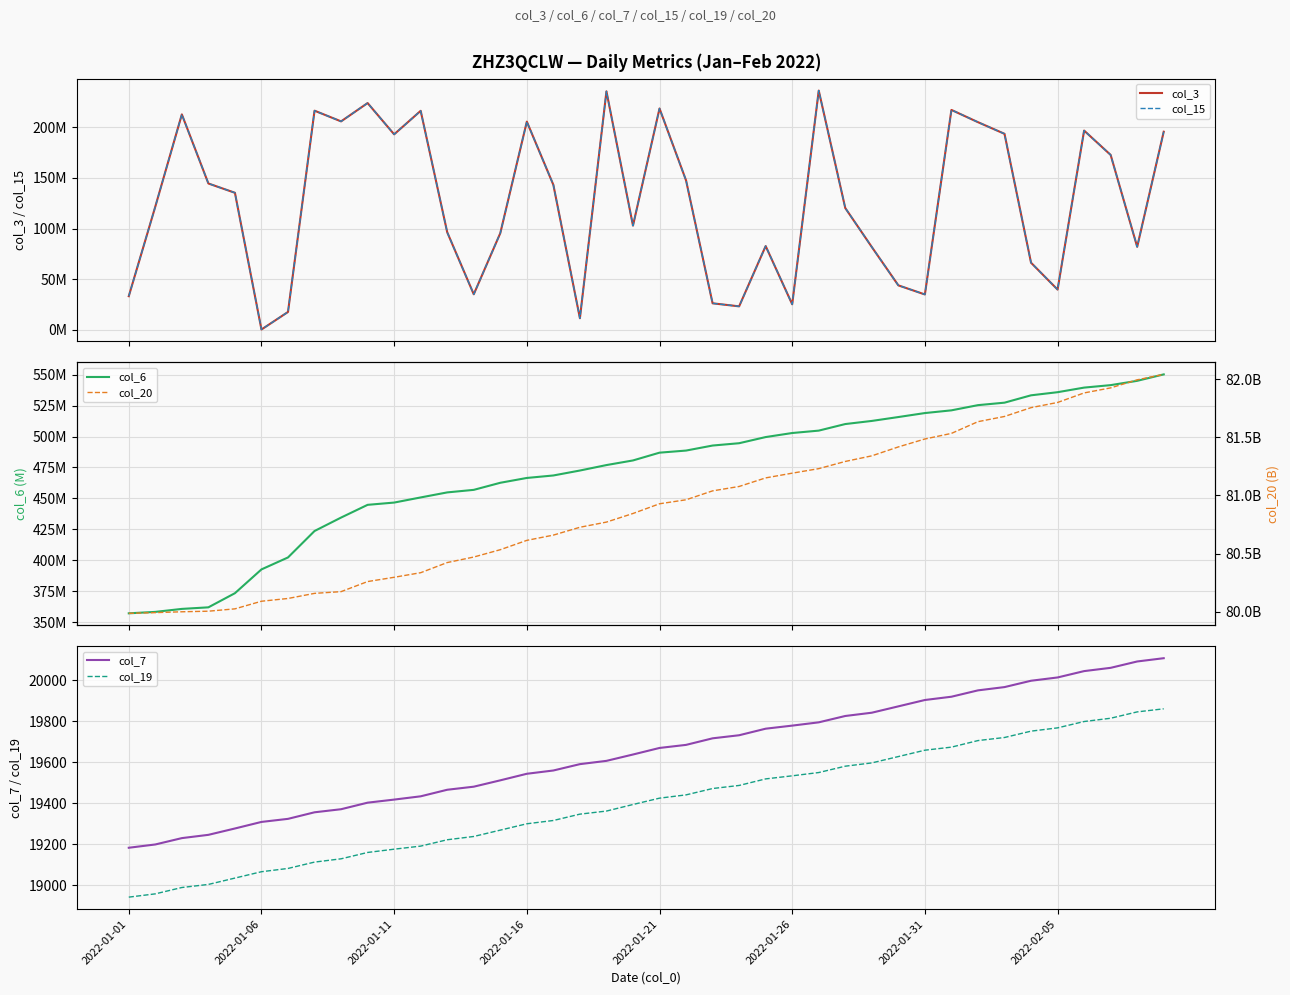

Count the number of categories in the chart.

40